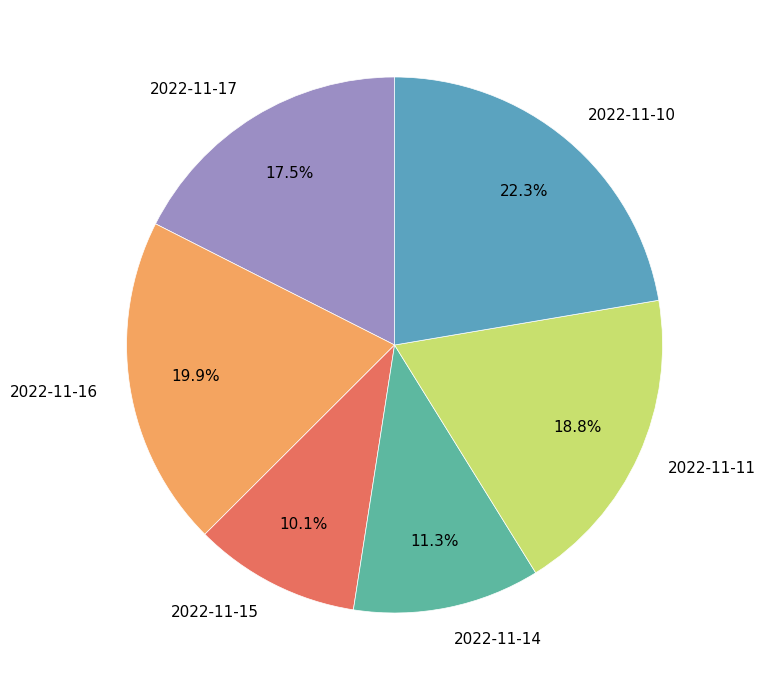

Which category has the biggest portion of the pie?

2022-11-10